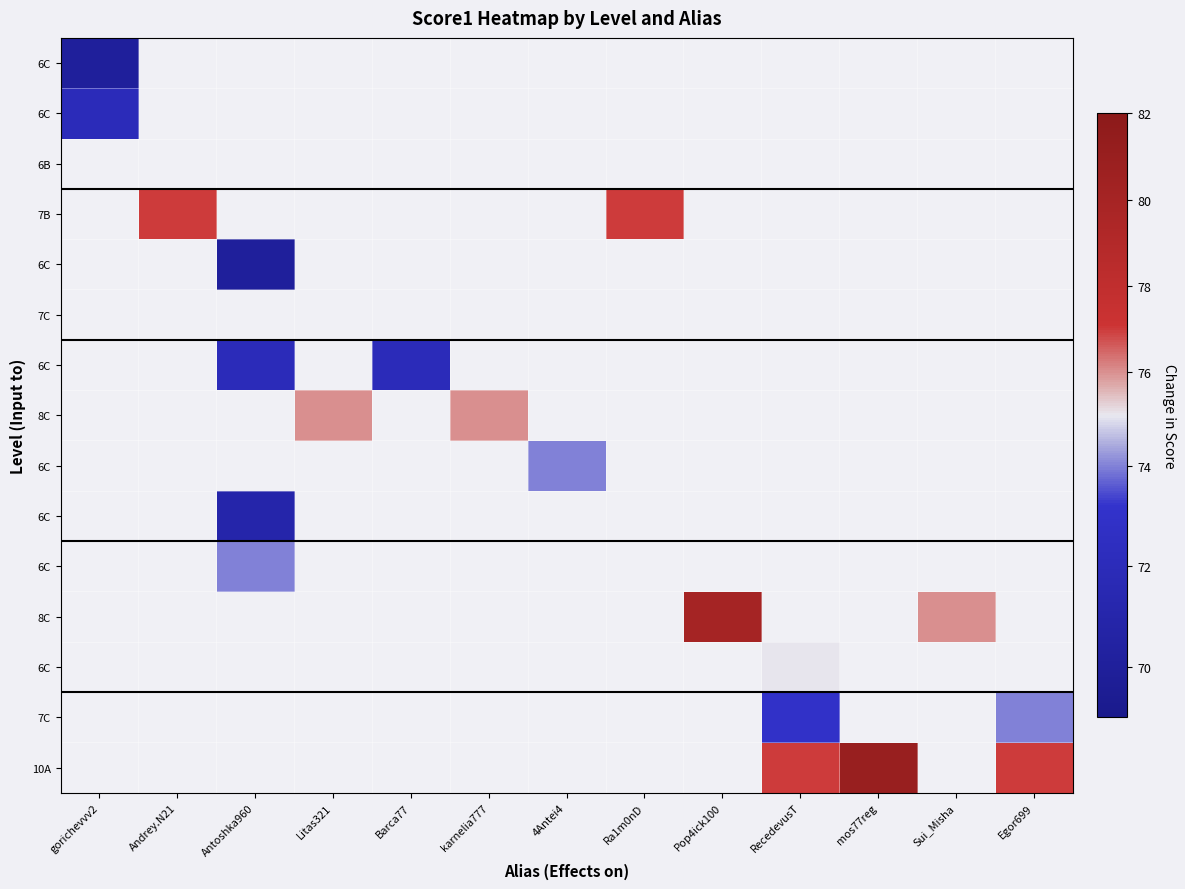

Which has a higher value, Andrey.N21 or mos77reg?

mos77reg